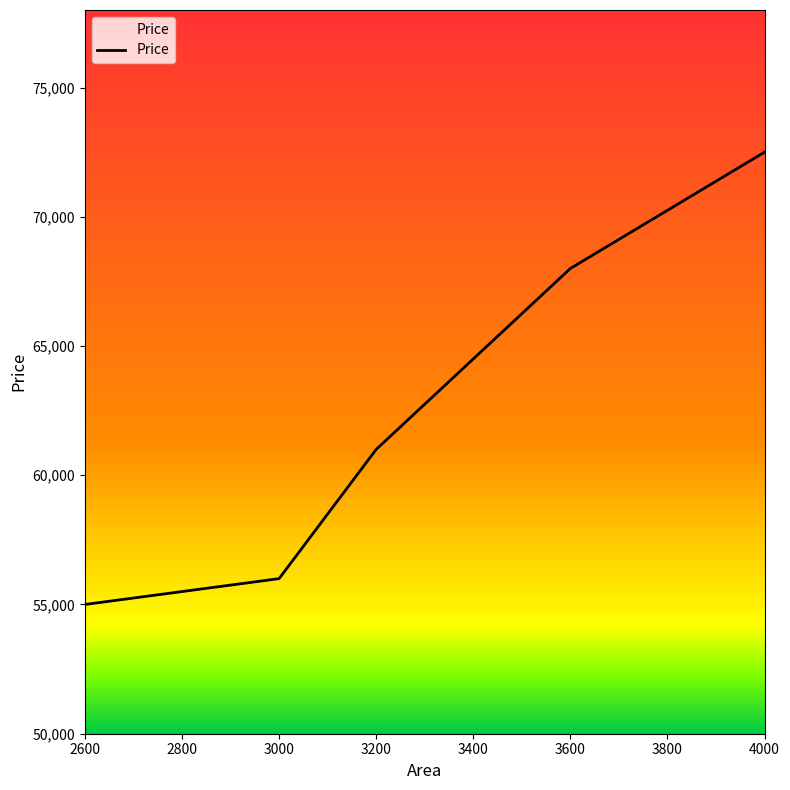

Count the number of data series in this chart.

1